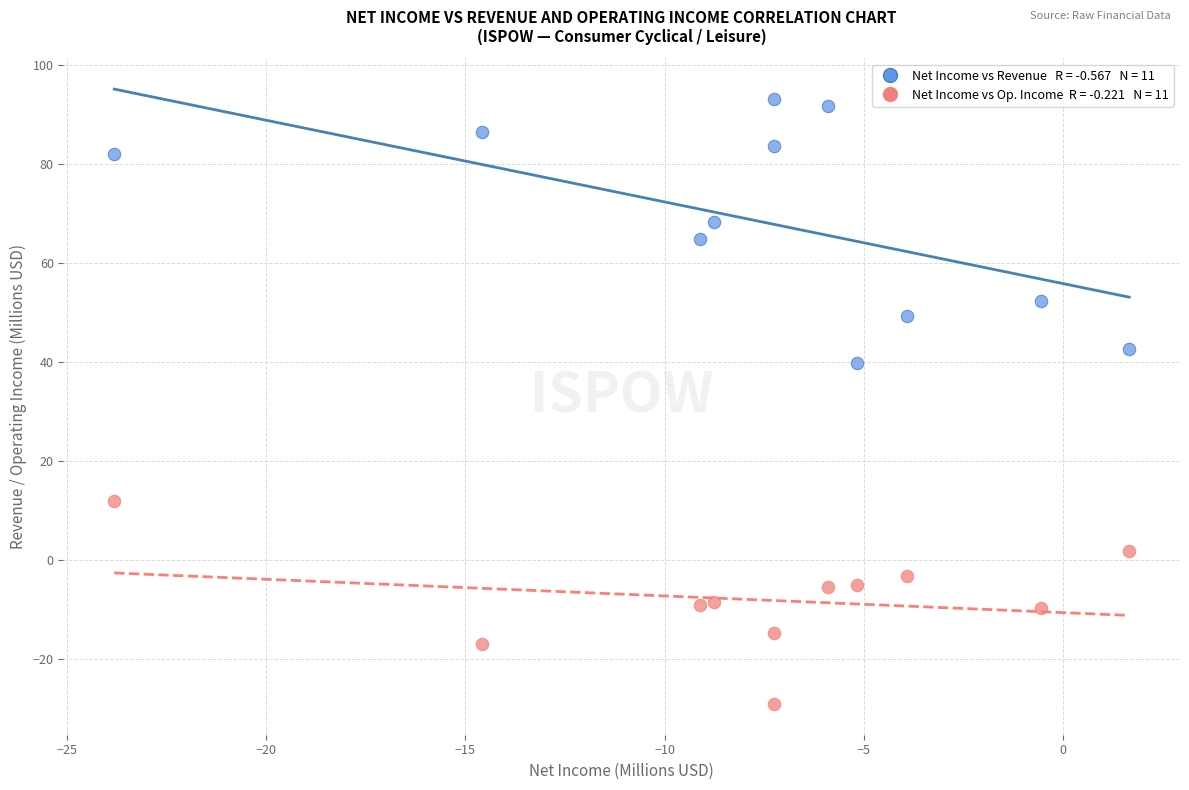

Across all data points, what is the range of Y values (max minus min)?

122.2